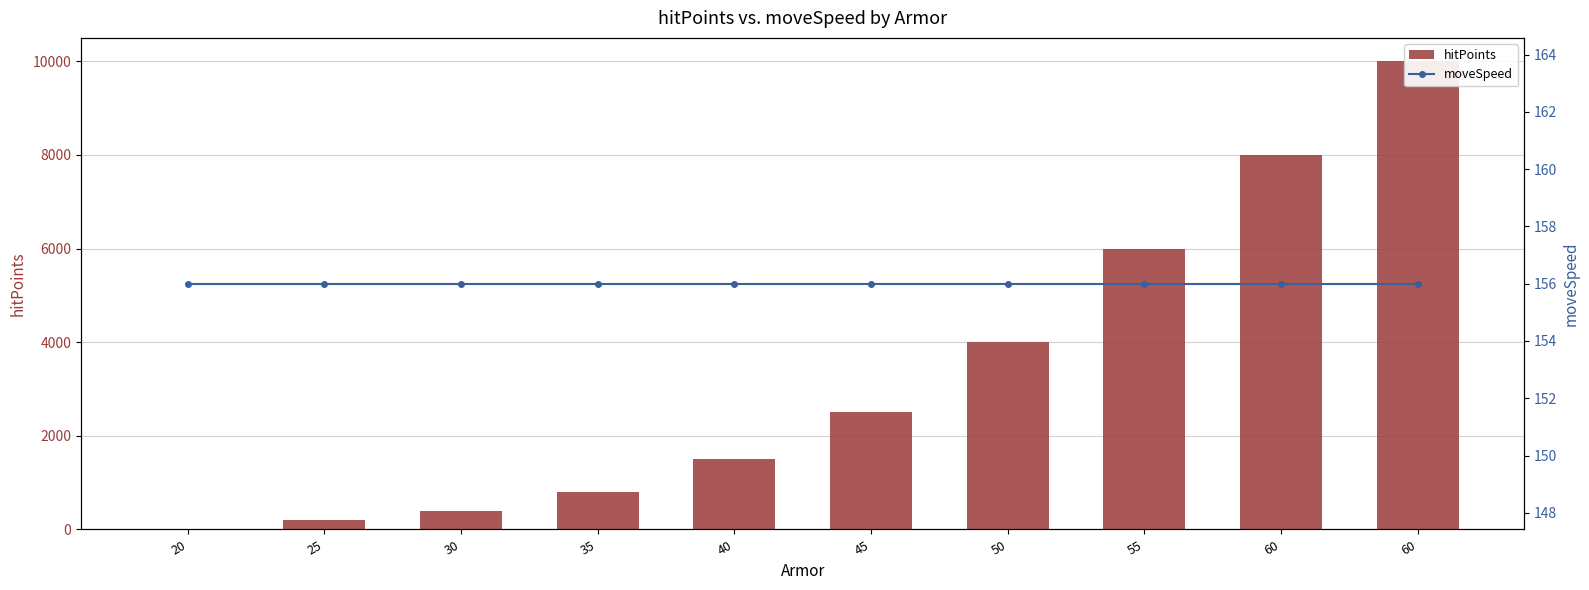

What is the value of the moveSpeed bar at the 2nd from the left?

156